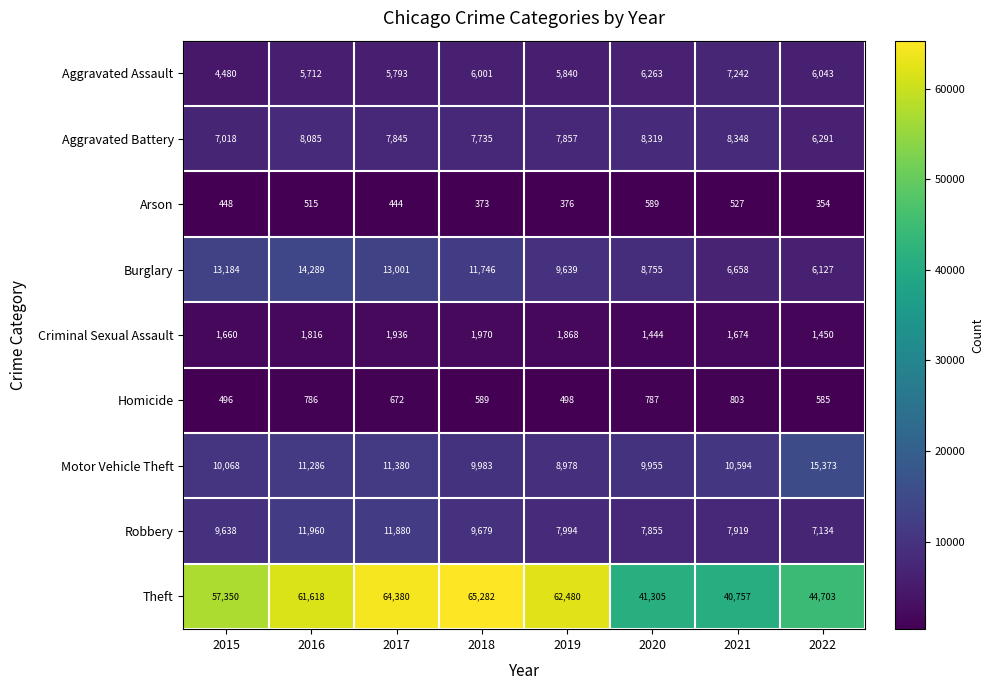

What is the difference between the highest and lowest values at 2022?

44349